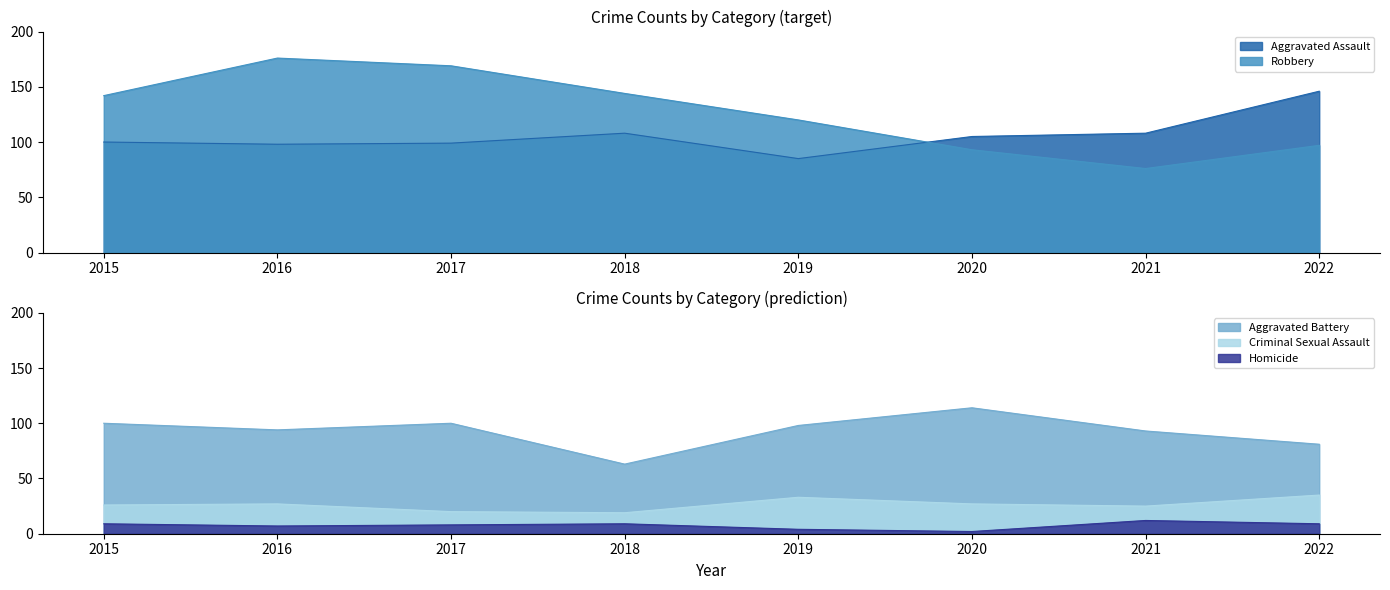

What is the sum of the Aggravated Assault values at 2016 and 2015?

198